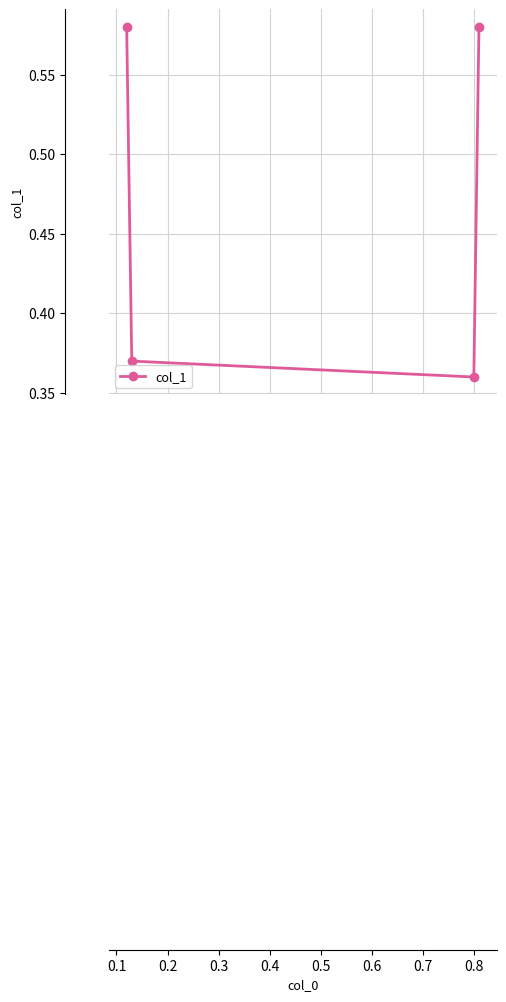

How many values are between 0 and 1?

4